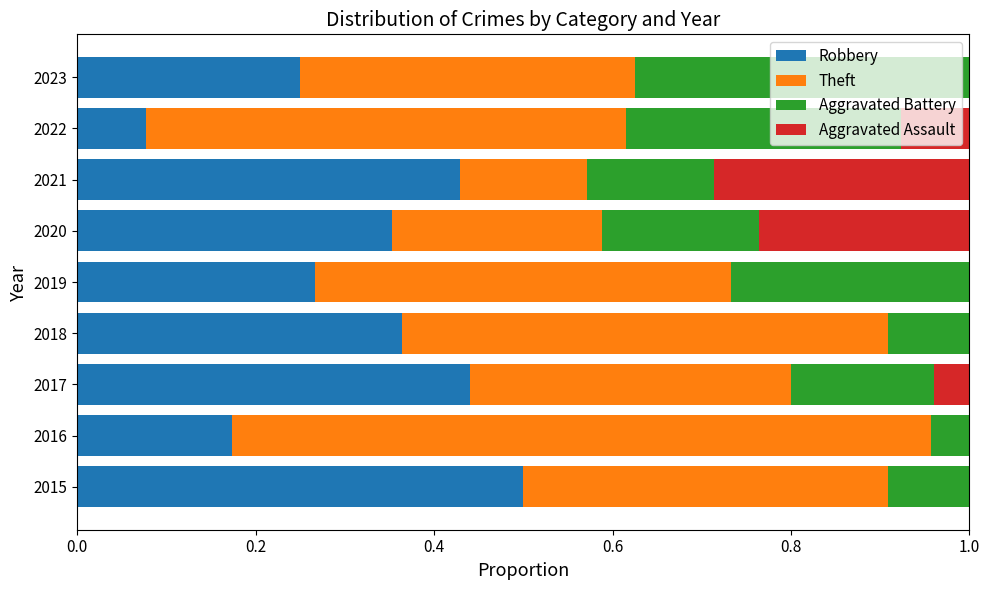

At which label does Robbery reach its peak?

2015